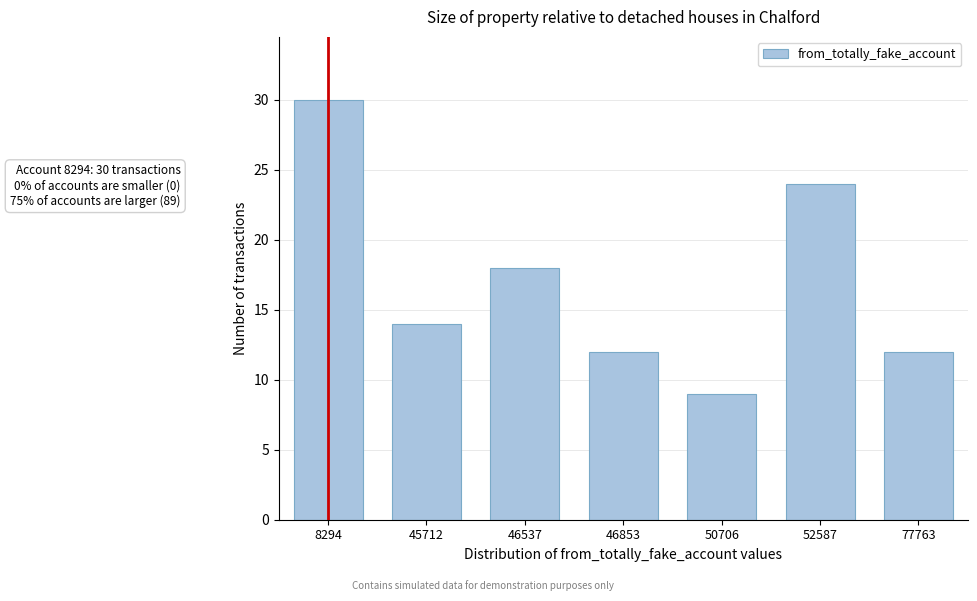

Reading left to right, transcribe all the data shown in this chart.

8294=30	45712=14	46537=18	46853=12	50706=9	52587=24	77763=12